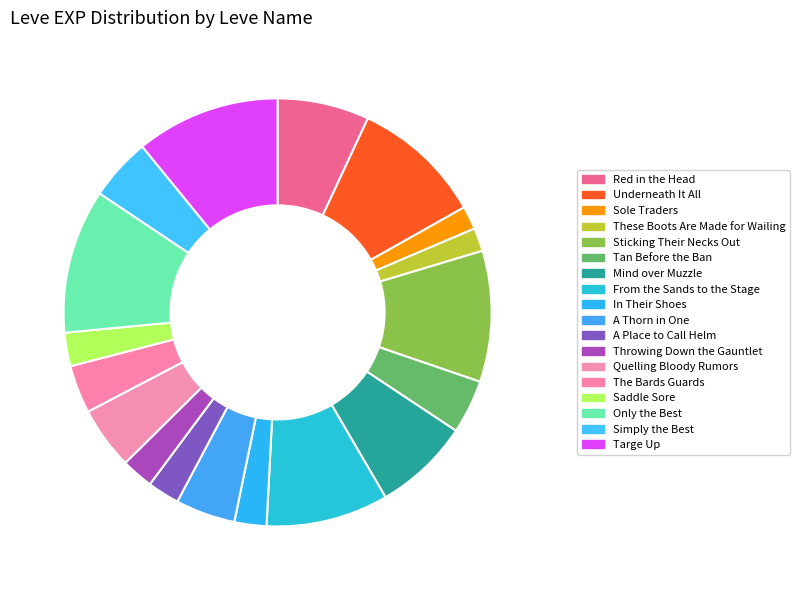

Which slice is the smallest?

Sole Traders